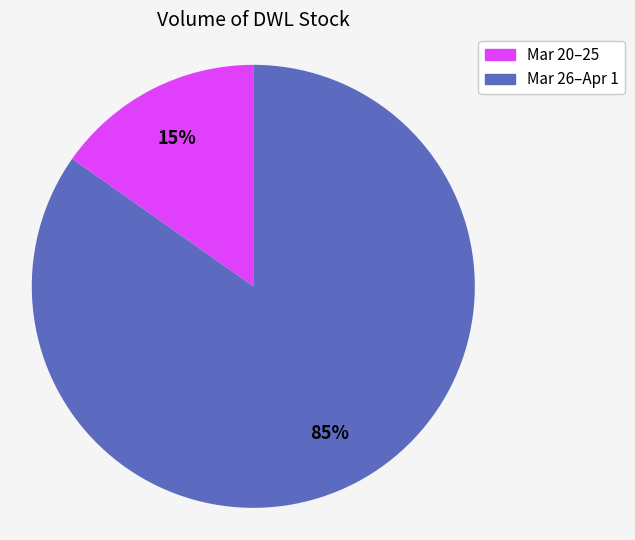

Which category has the biggest portion of the pie?

Mar 26–Apr 1